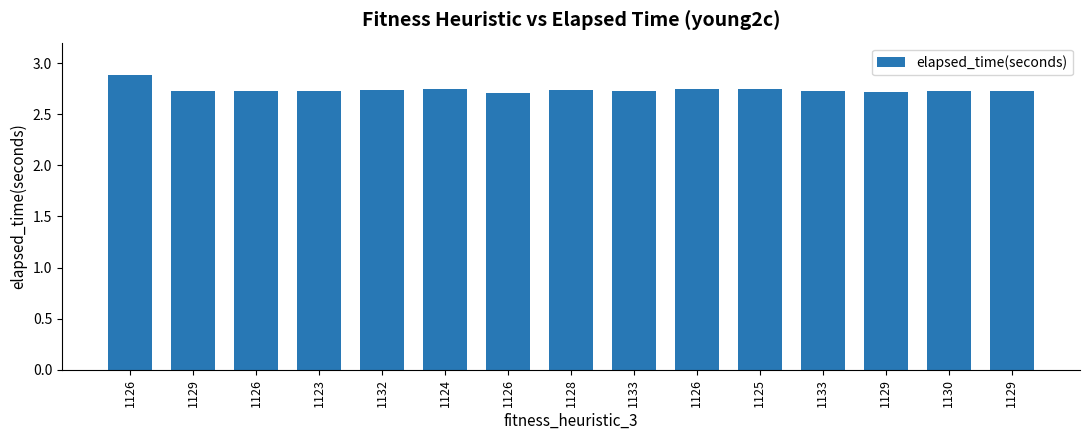

What is the average value?

2.7